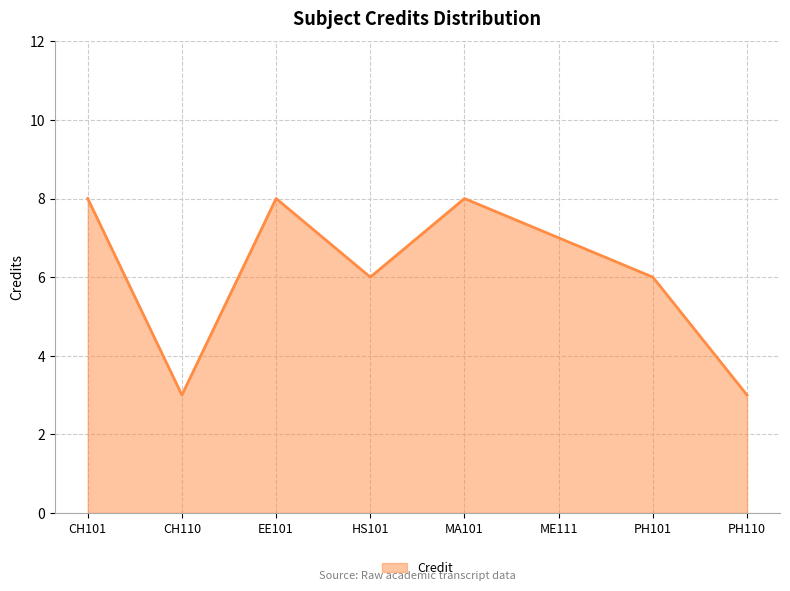

What is the change in value from CH101 to PH110?

-5